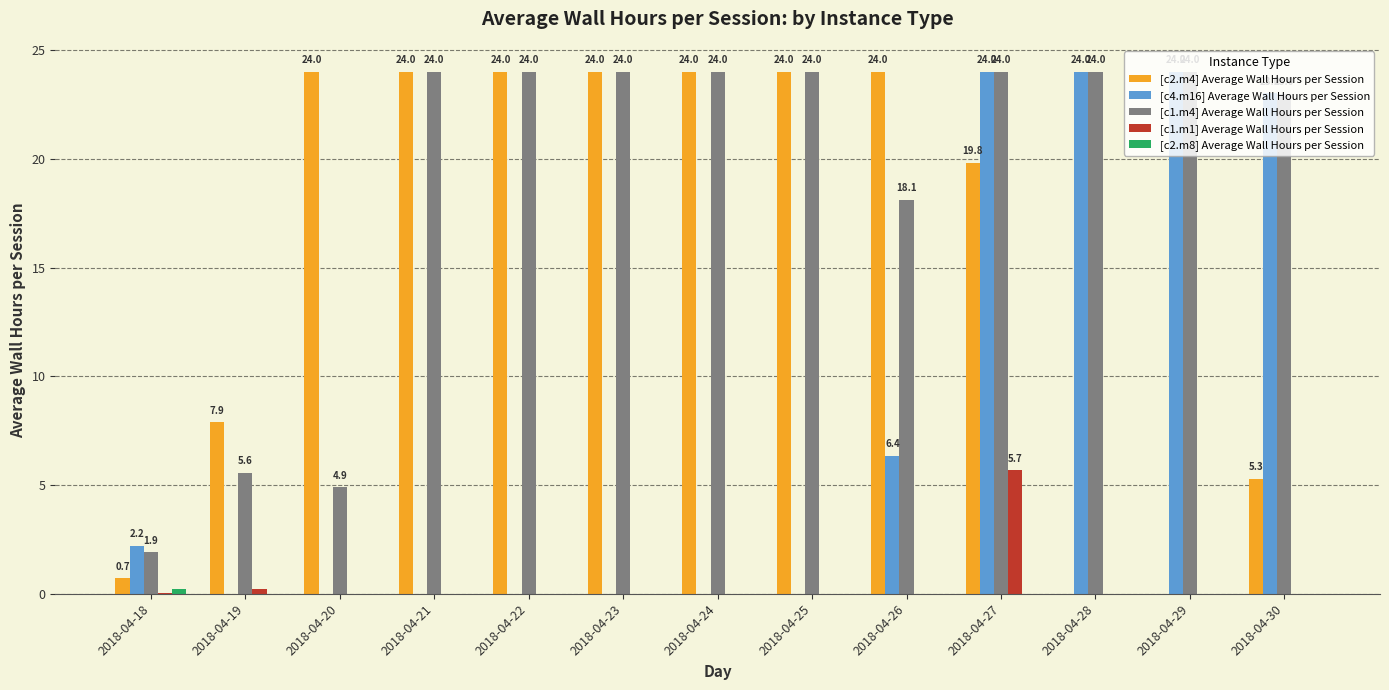

What is the total value across all series at 2018-04-28?

48.0